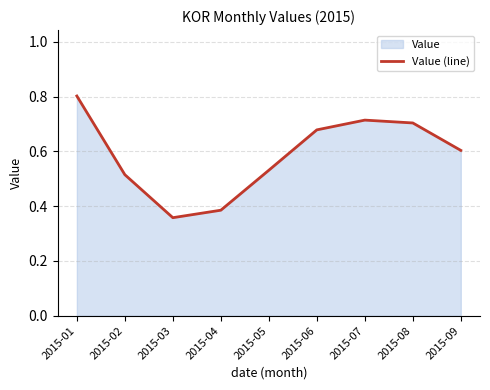

The chart shows a value of 0.7 at 2015-08. True or false?

True